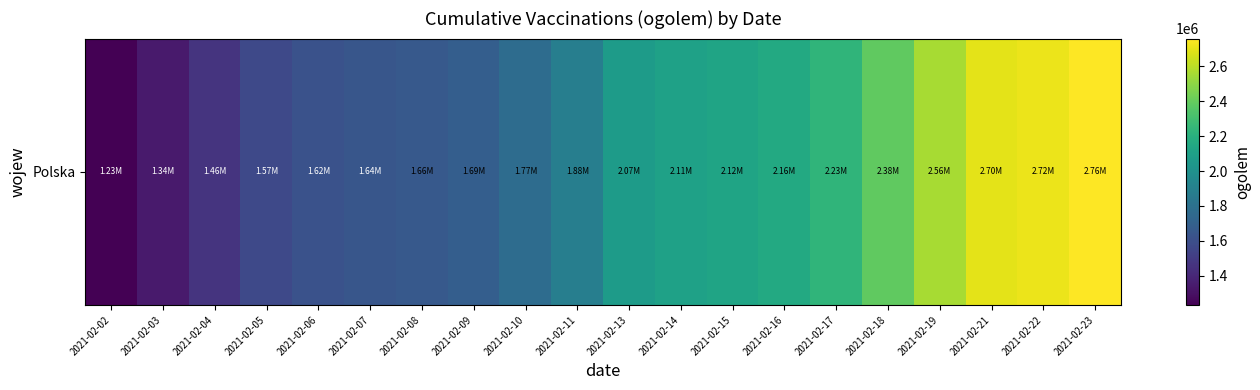

Which has a higher value, 2021-02-02 or 2021-02-17?

2021-02-17